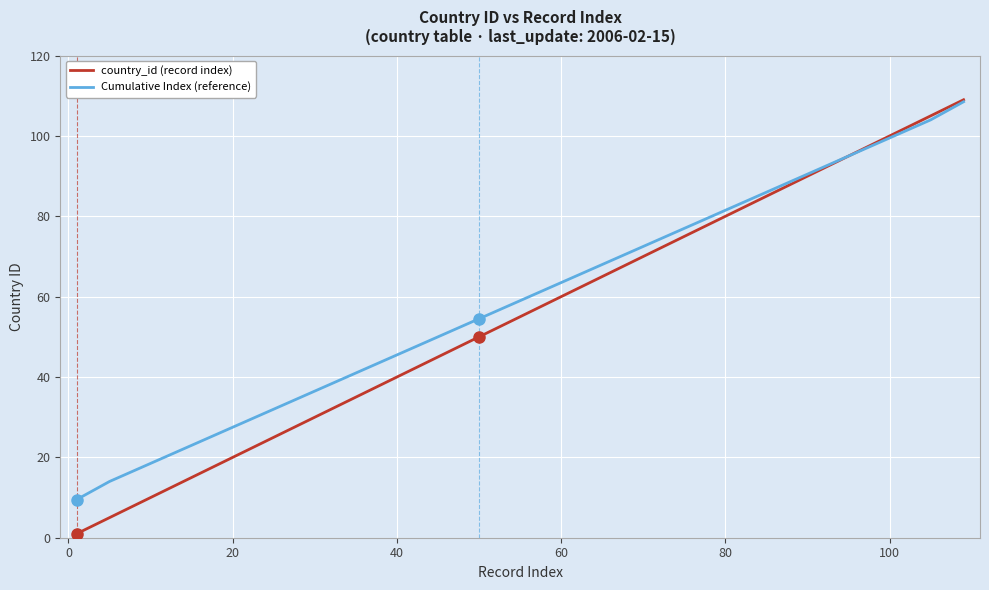

Which series has the largest range (max minus min)?

country_id (record index)